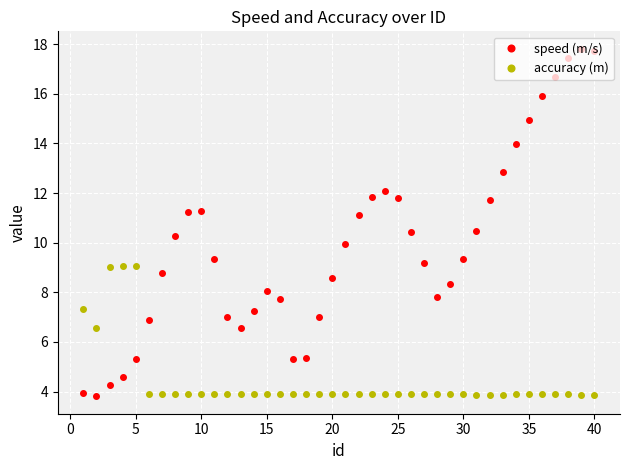

Rank the series by their average value, from lowest to highest.

accuracy (m), speed (m/s)